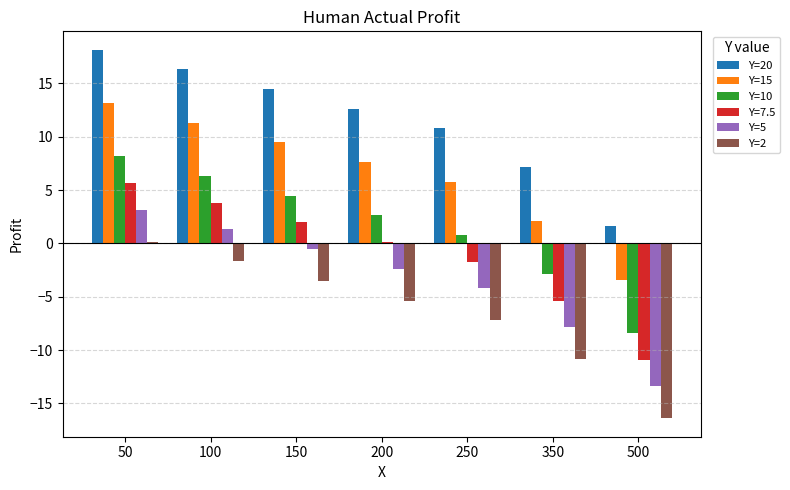

Which series has the largest total across all categories?

Y=20